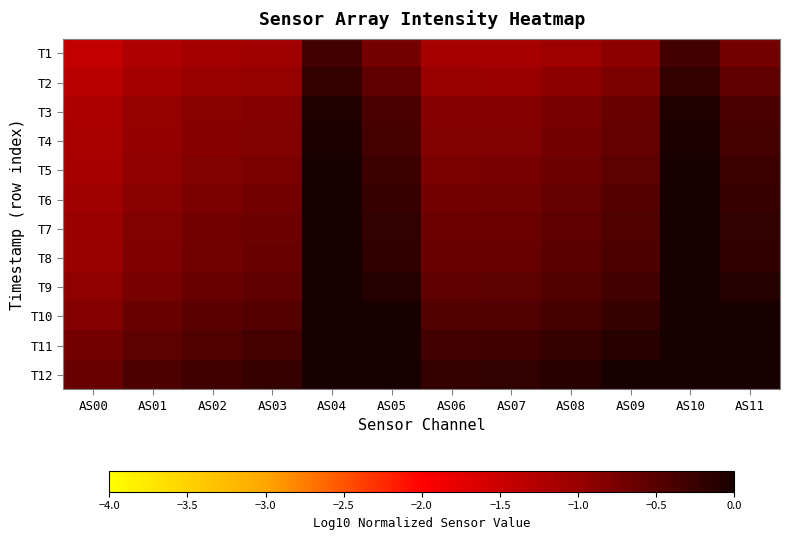

What is the total value across all series at AS07?

-8.1